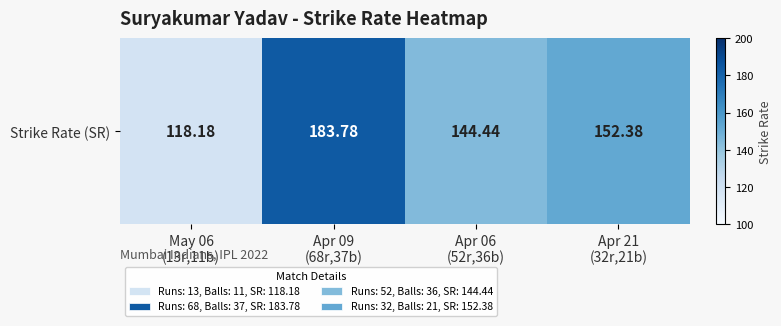

Where is the data nearest to the value 150?

Apr 21
(32r,21b)